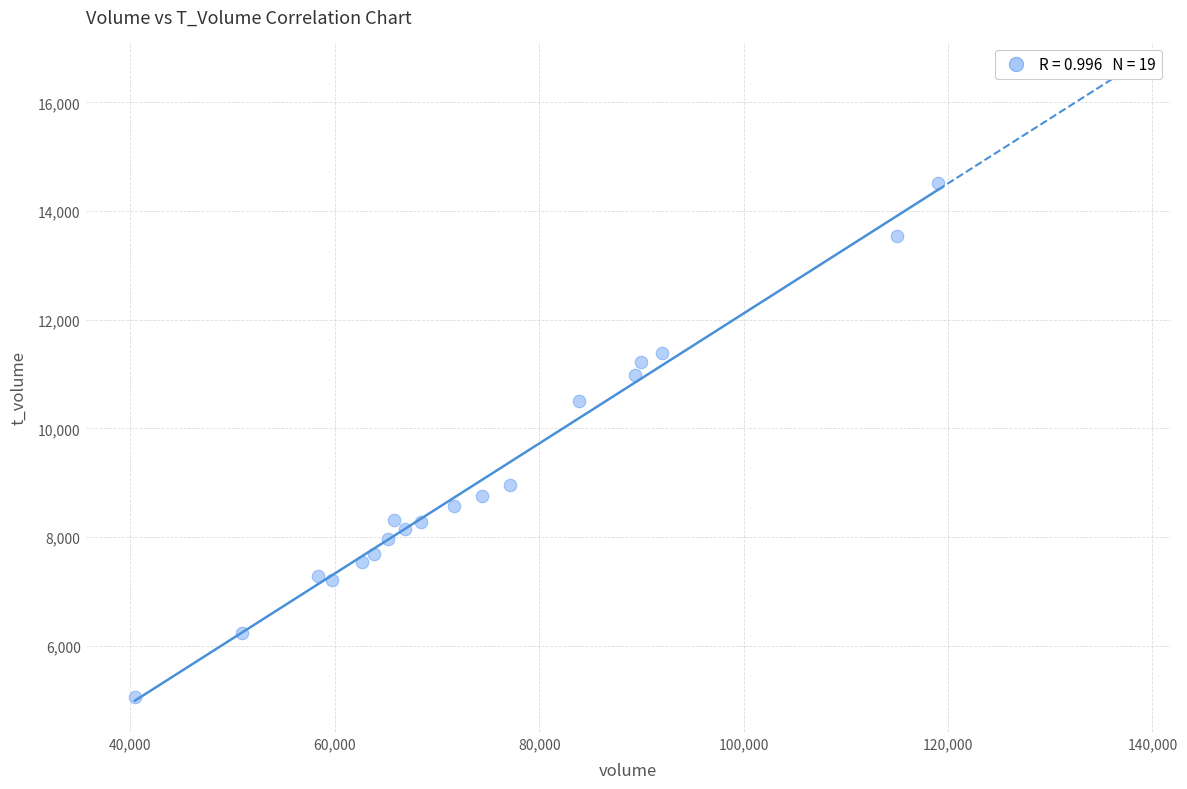

What is the range of Y values (max minus min)?

9455